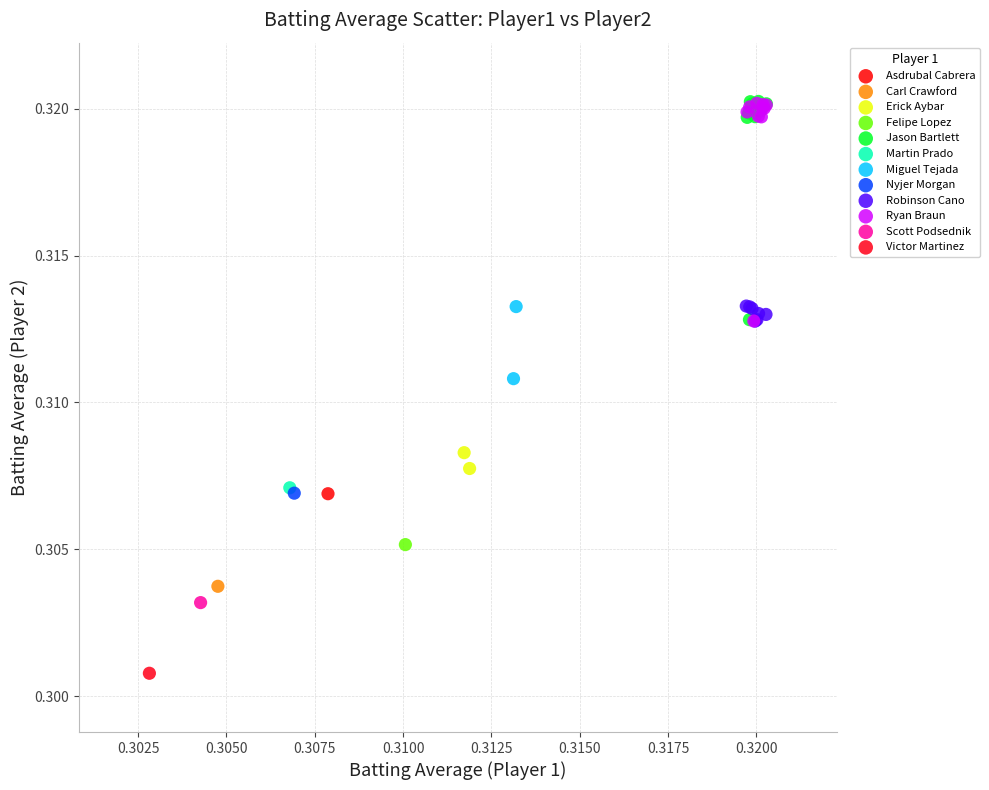

What are all the series names shown in the legend?

Asdrubal Cabrera, Carl Crawford, Erick Aybar, Felipe Lopez, Jason Bartlett, Martin Prado, Miguel Tejada, Nyjer Morgan, Robinson Cano, Ryan Braun, Scott Podsednik, Victor Martinez